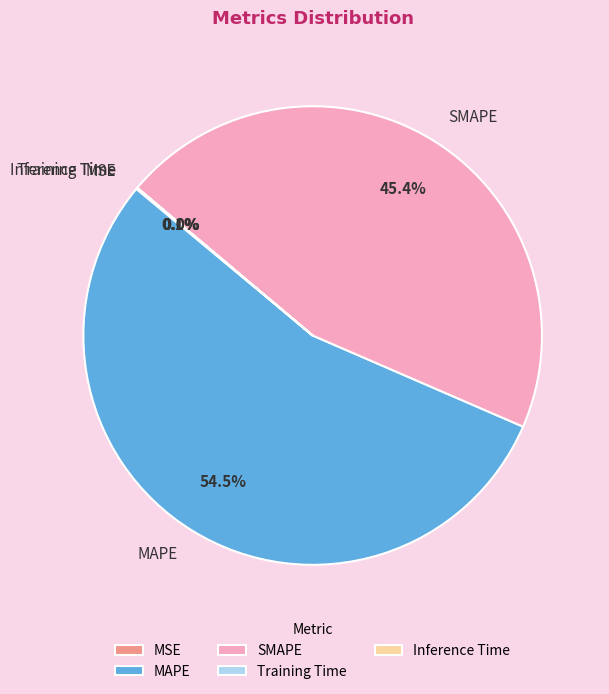

Does any single category account for the majority?

Yes